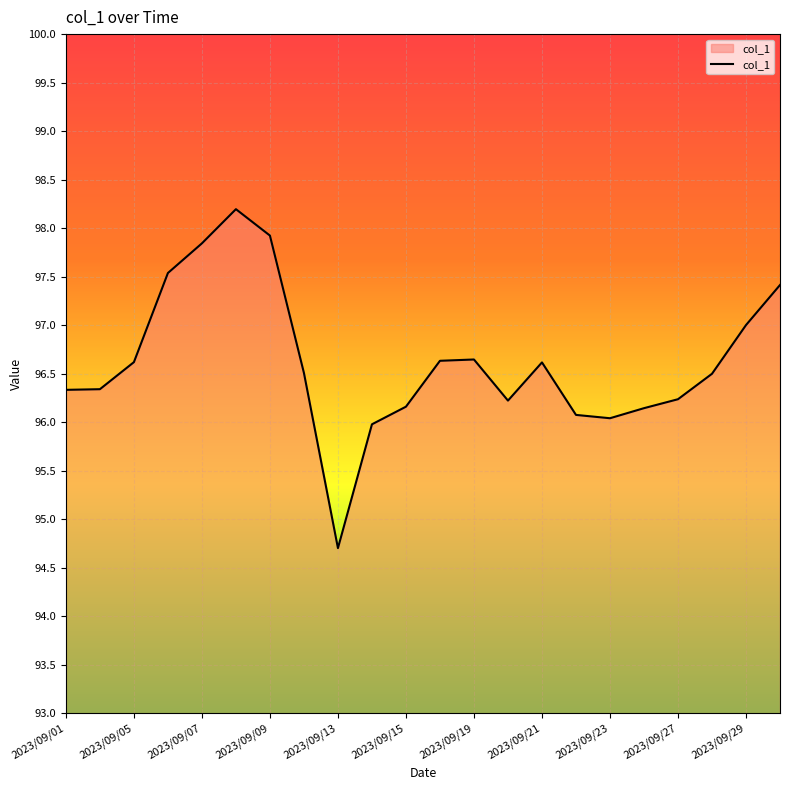

What is the maximum value shown in the chart?

98.2